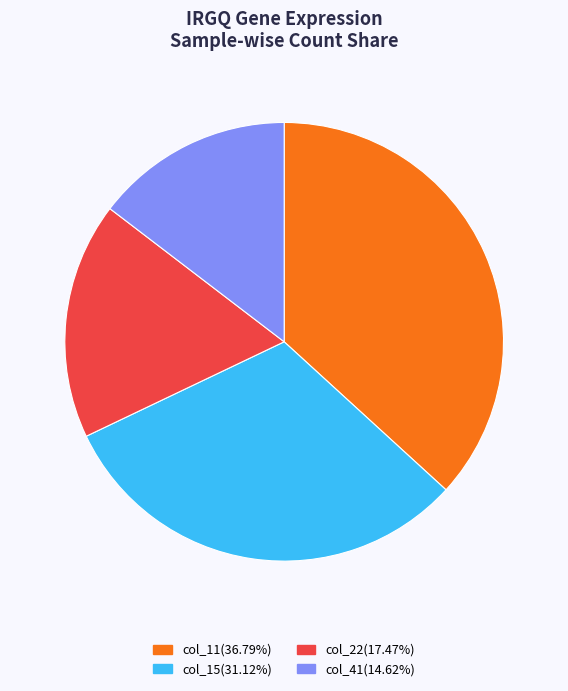

Is there a majority slice in this chart?

No